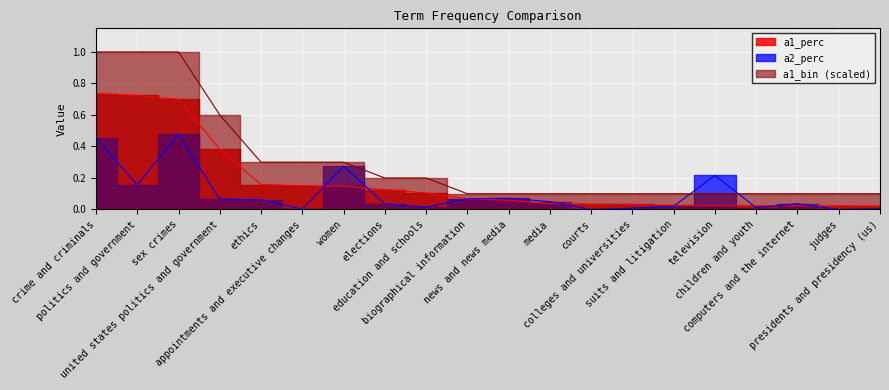

What is the sum of the a2_perc values at elections and crime and criminals?

0.5